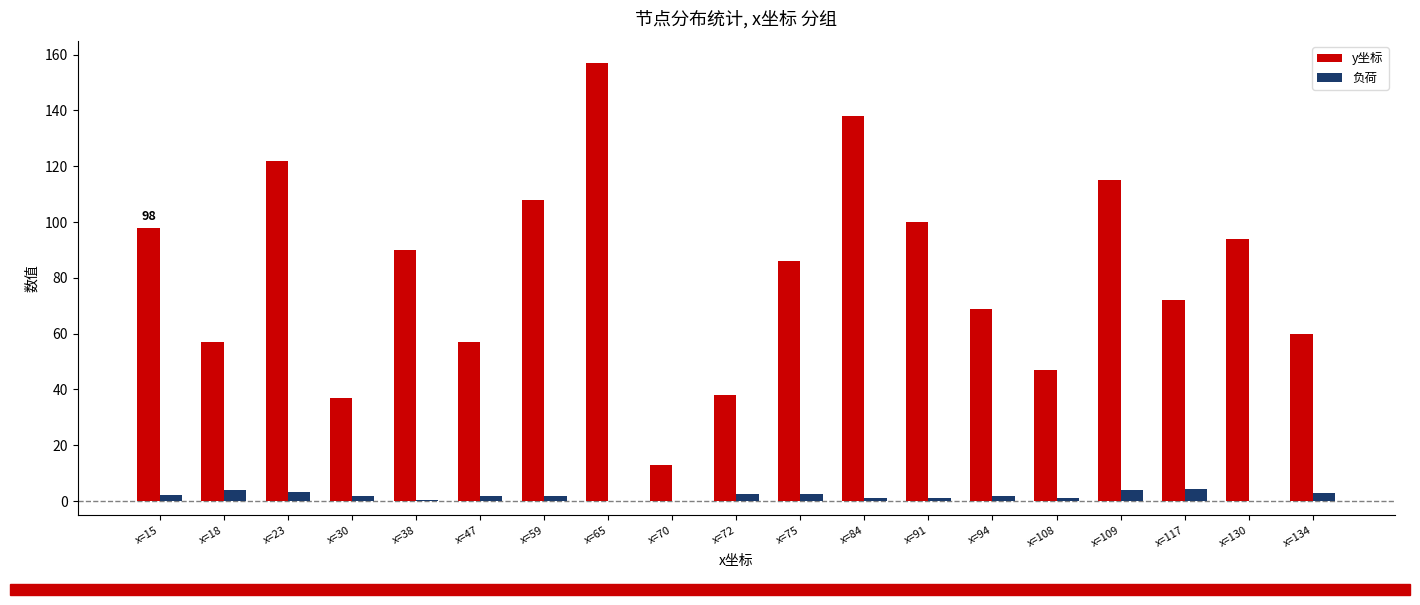

At which label does y坐标 reach its peak?

x=65